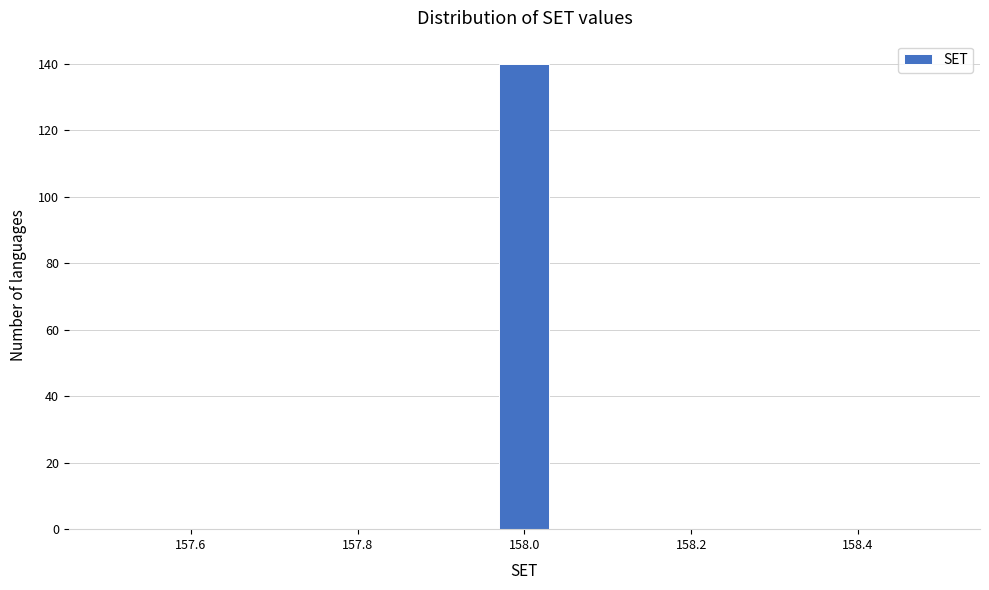

Read against the x-axis, roughly where is the centre of the tallest bar?

158.00